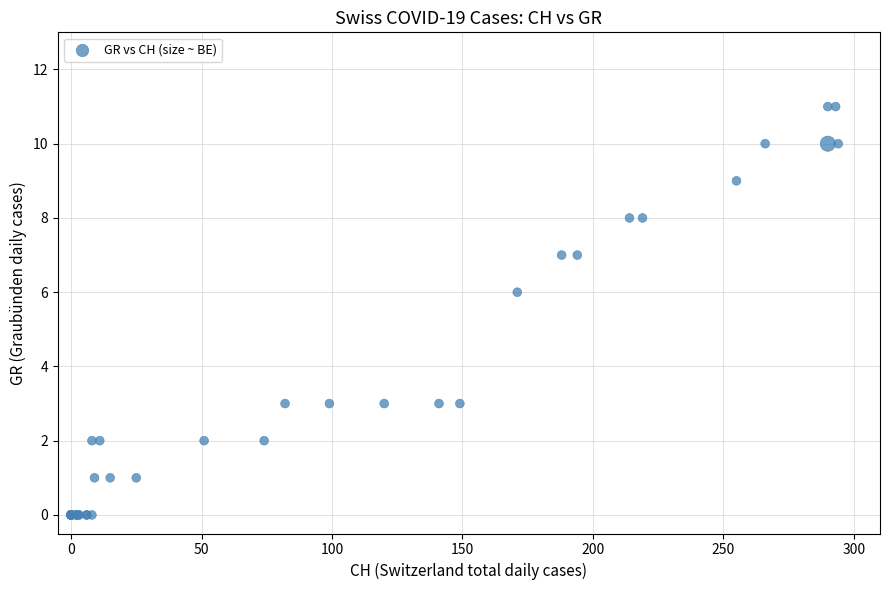

What Y value in the scatter plot is closest to 5?

6